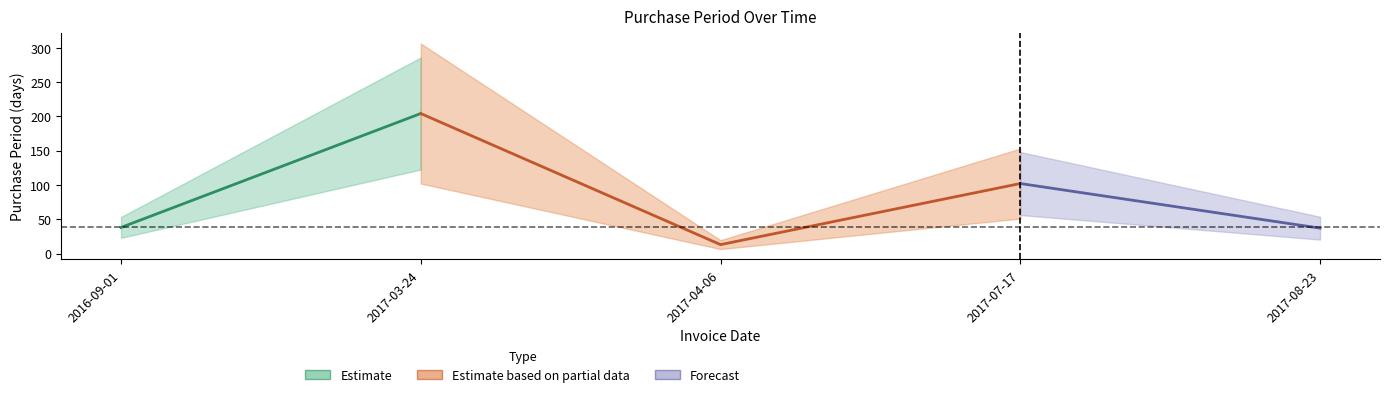

Reading left to right, what are all the values shown in this chart?

38	204	13	102	37